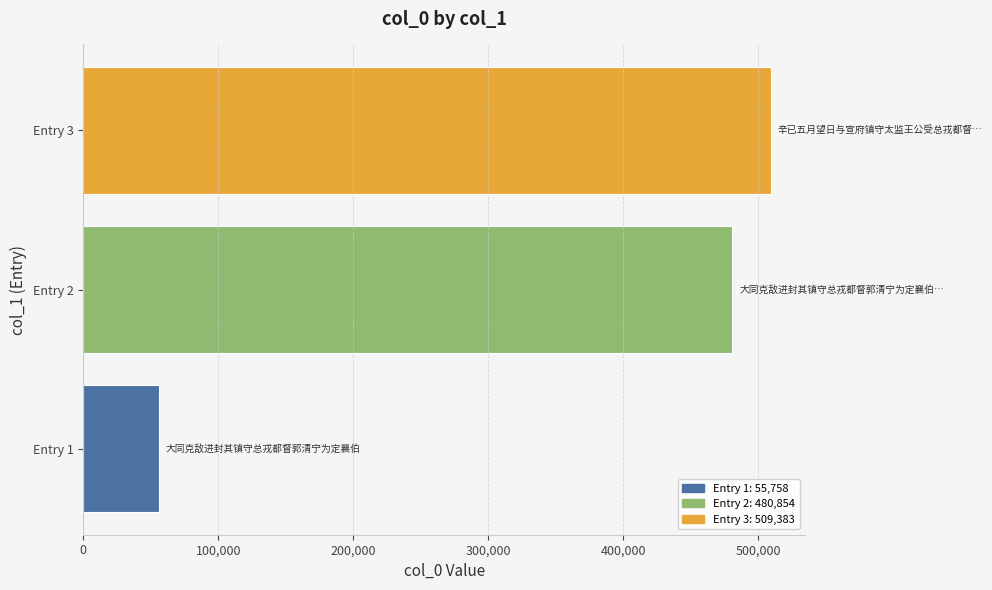

What is the approximate value at Entry 3?

509383